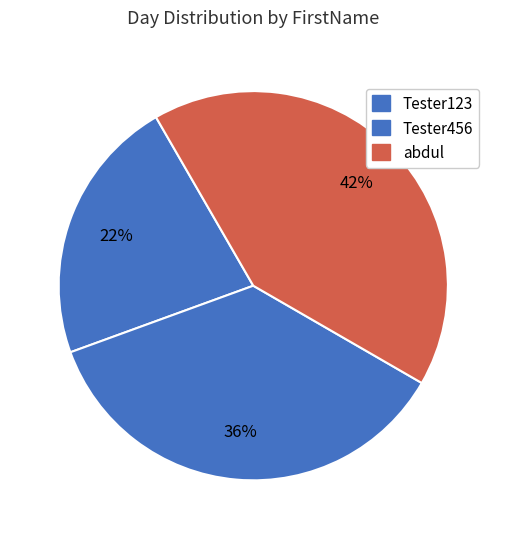

Is the sum of Tester123 and Tester456 greater than half?

Yes